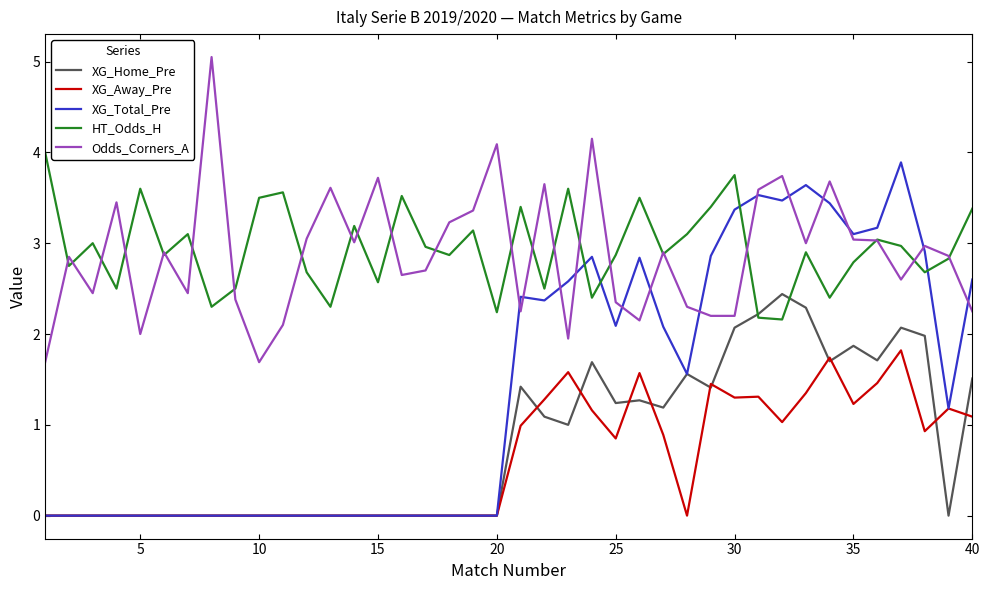

What are all the series names shown in the legend?

XG_Home_Pre, XG_Away_Pre, XG_Total_Pre, HT_Odds_H, Odds_Corners_A